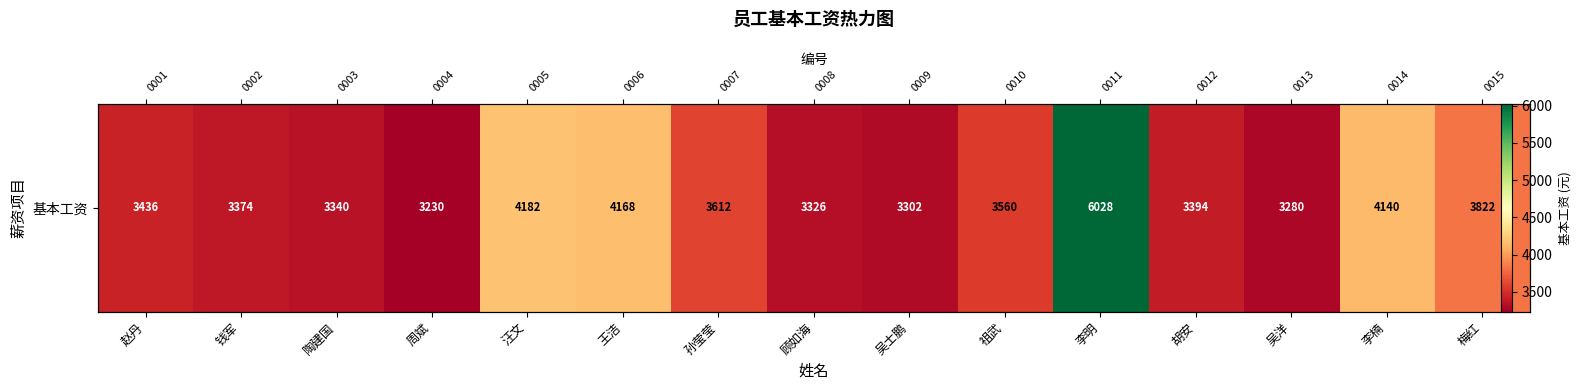

Rank the categories by value from highest to lowest.

李明, 汪文, 王洁, 李楠, 梅红, 孙莹莹, 祖武, 赵丹, 胡安, 钱军, 陶建国, 顾如海, 吴士鹏, 吴洋, 周斌